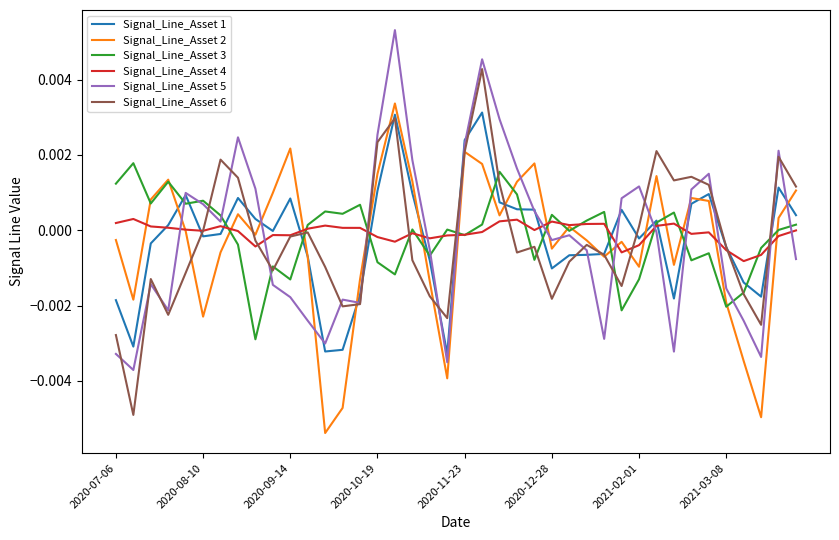

How many lines are shown in the chart?

6